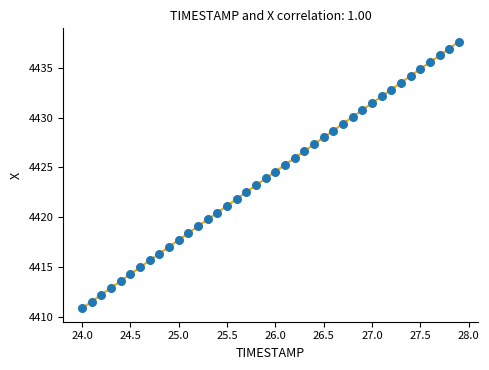

What is the range of X values (max minus min)?

3.9